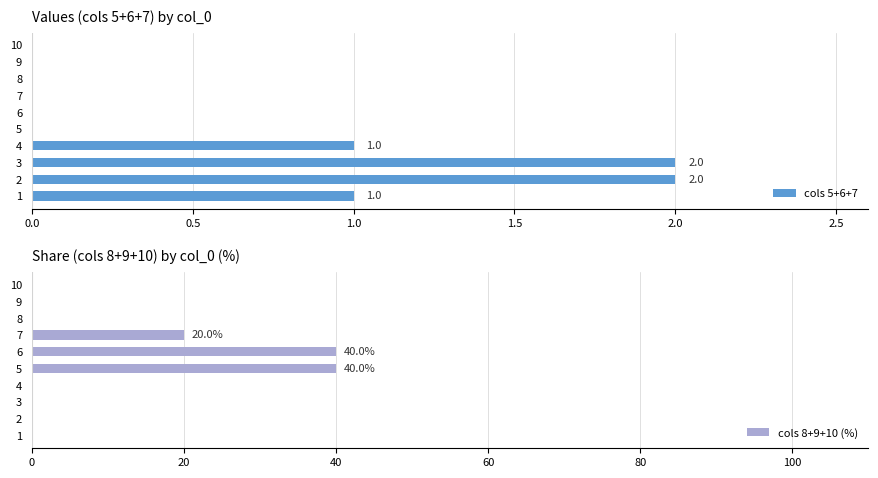

What is the sum of all cols 5+6+7 values?

6